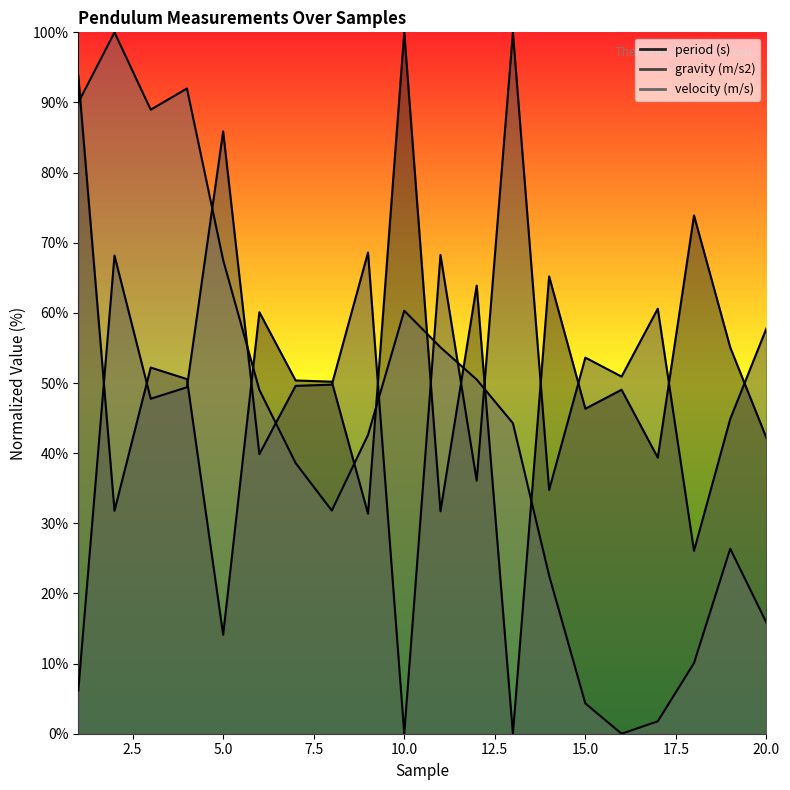

How many data points in period (s) are above 50?

11